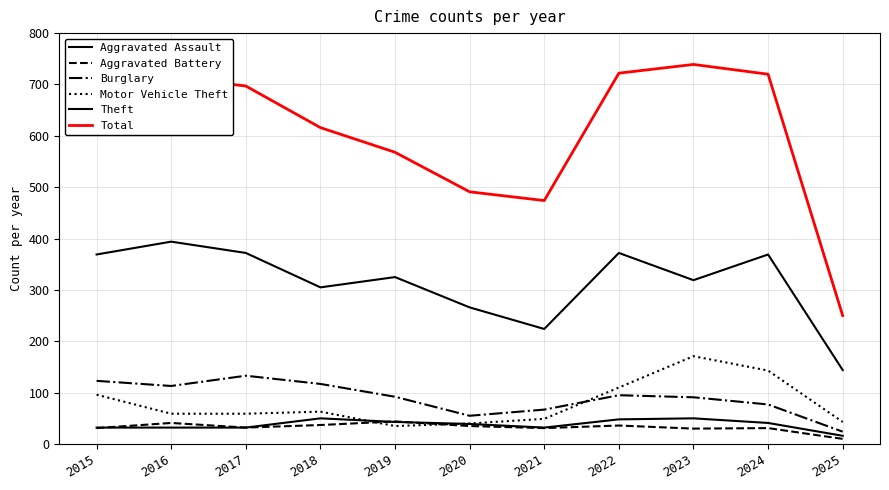

Does the chart have visible grid lines?

Yes